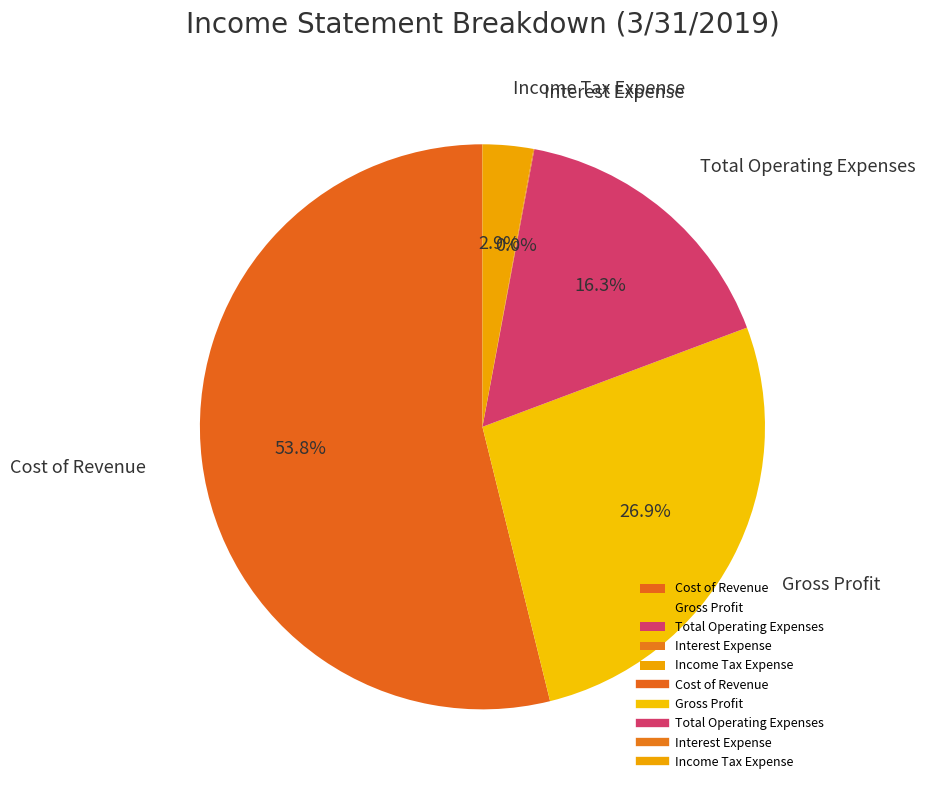

Which category has the biggest portion of the pie?

Cost of Revenue